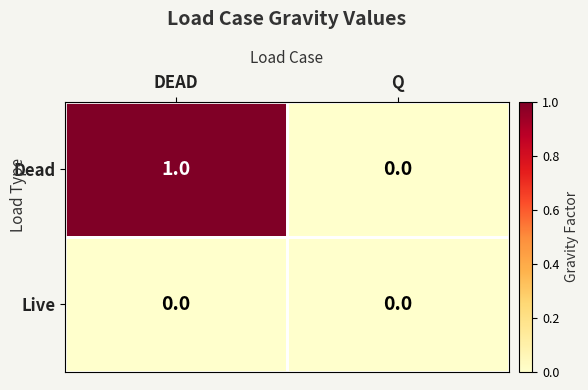

Which series has the largest total across all categories?

Dead